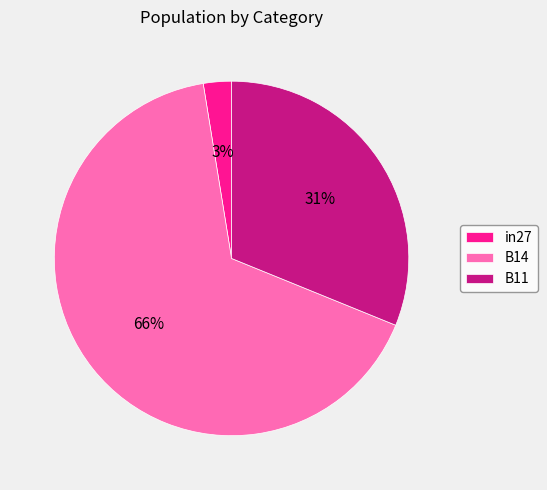

Is the sum of in27 and B11 greater than half?

No